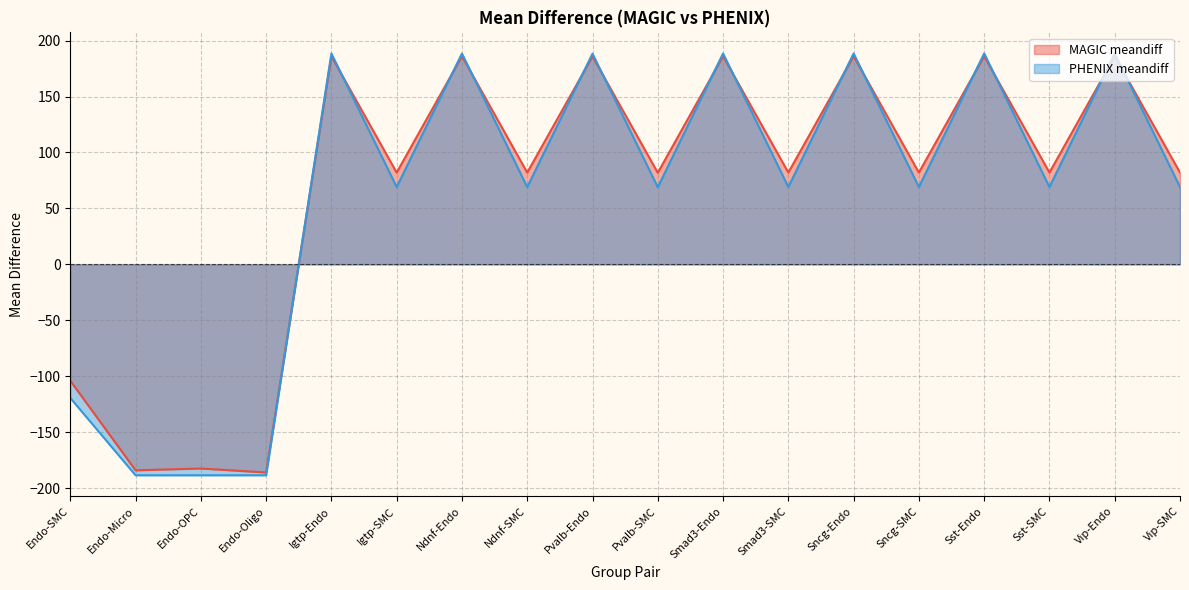

Where is the first local maximum for MAGIC meandiff?

Endo-OPC